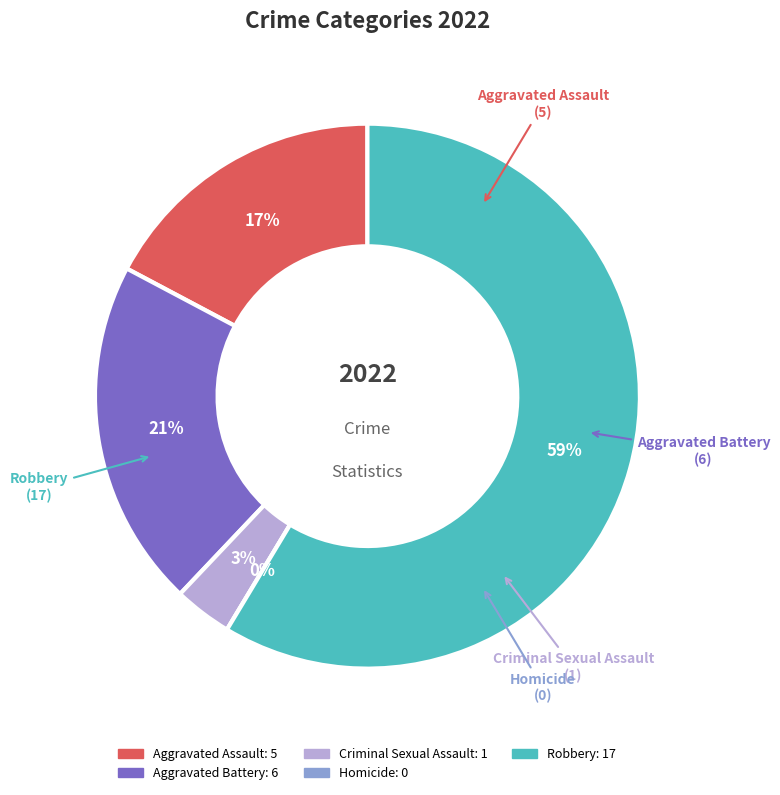

What percentage is the Aggravated Assault slice, to the nearest percent?

17%